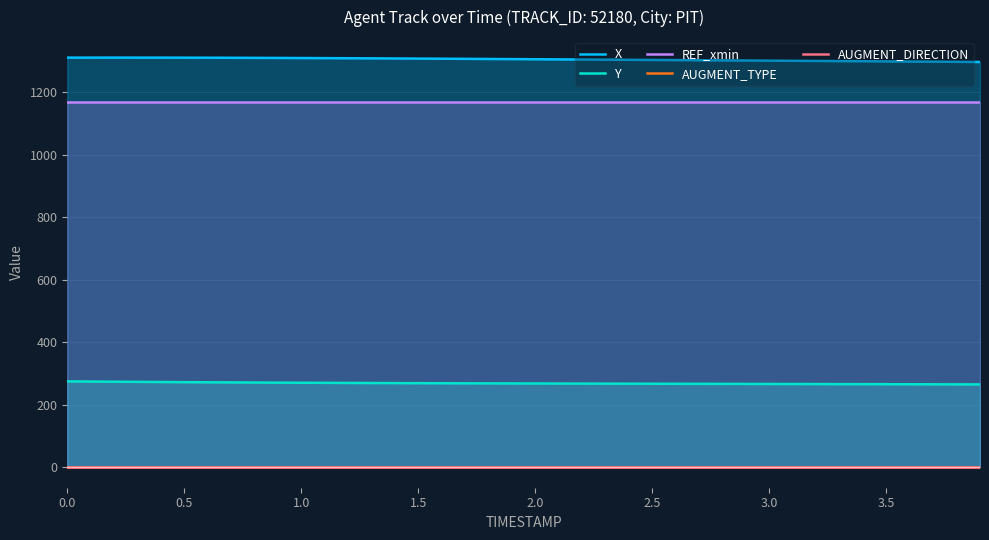

True or false: Y and REF_xmin cross at least once.

False